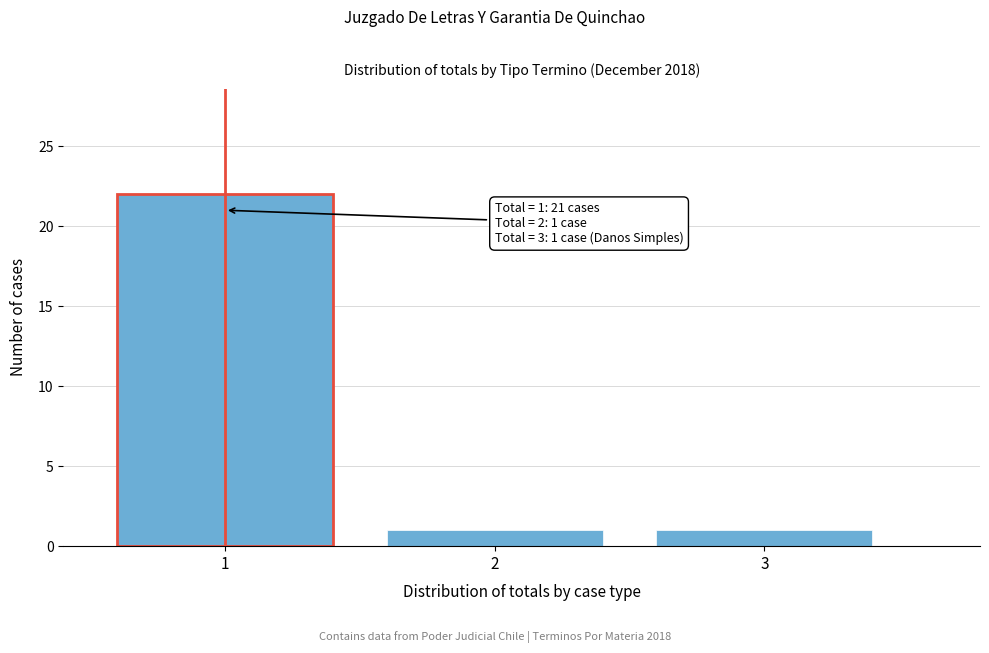

Reading left to right, extract all data points from this chart.

1=22	2=1	3=1